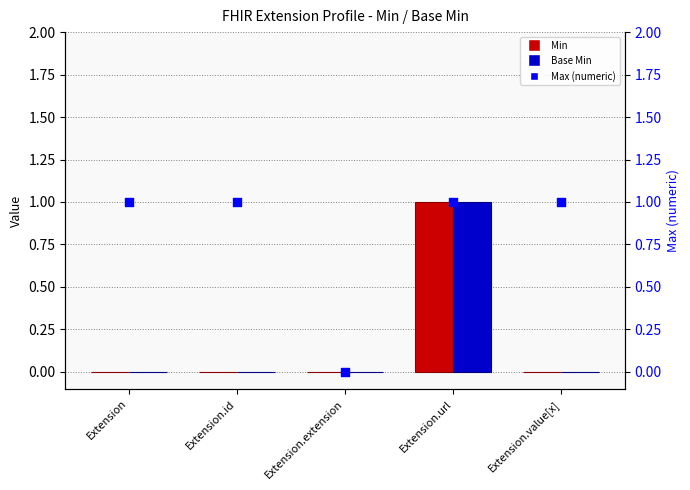

At which category is the sum across all series the highest?

Extension.url